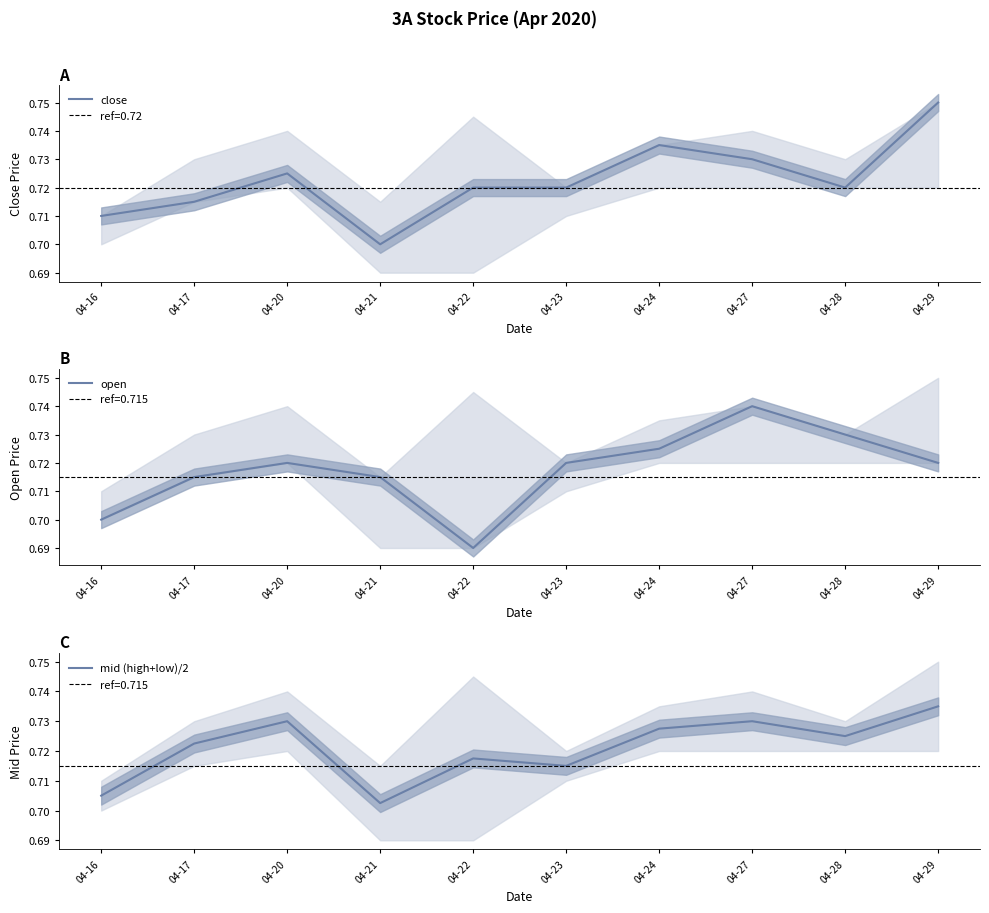

What are all the series names shown in the legend?

close, open, mid (high+low)/2